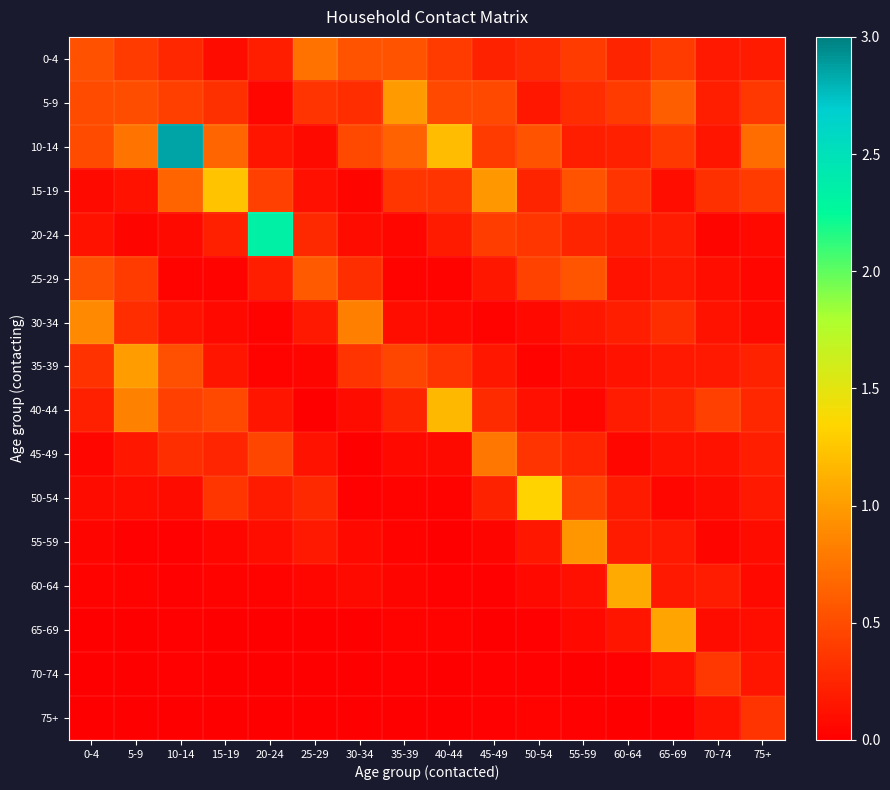

Rank the series at 20-24 from lowest to highest value.

75+, 65-69, 70-74, 35-39, 60-64, 30-34, 5-9, 55-59, 40-44, 10-14, 50-54, 0-4, 25-29, 15-19, 45-49, 20-24